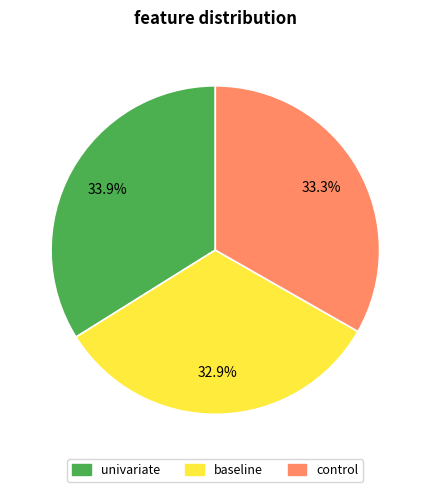

The control slice represents 33% of the pie. True or false?

True